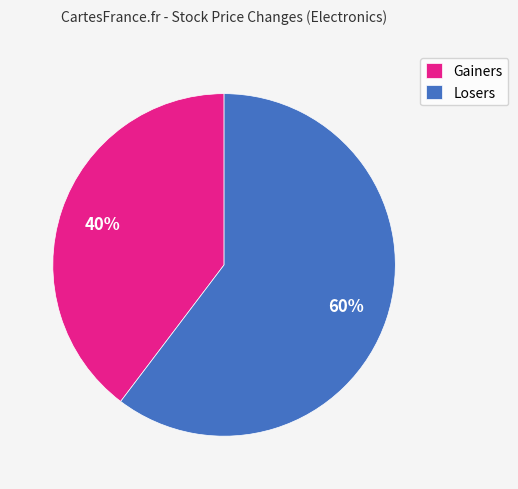

Is there any slice that represents more than half of the pie?

Yes